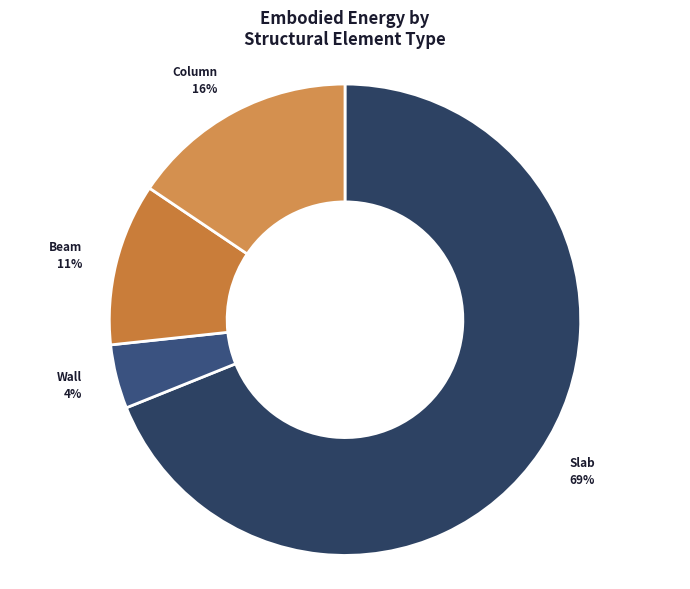

Which category has the biggest portion of the pie?

Slab